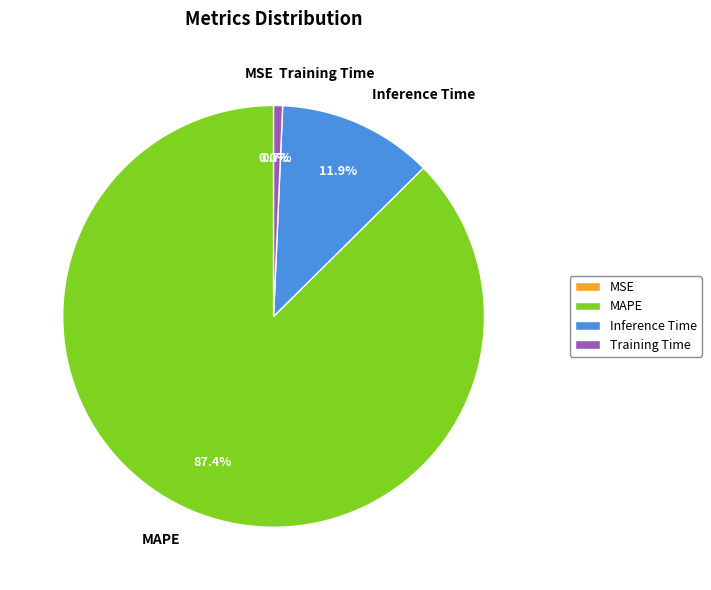

The MAPE slice represents 87% of the pie. True or false?

True